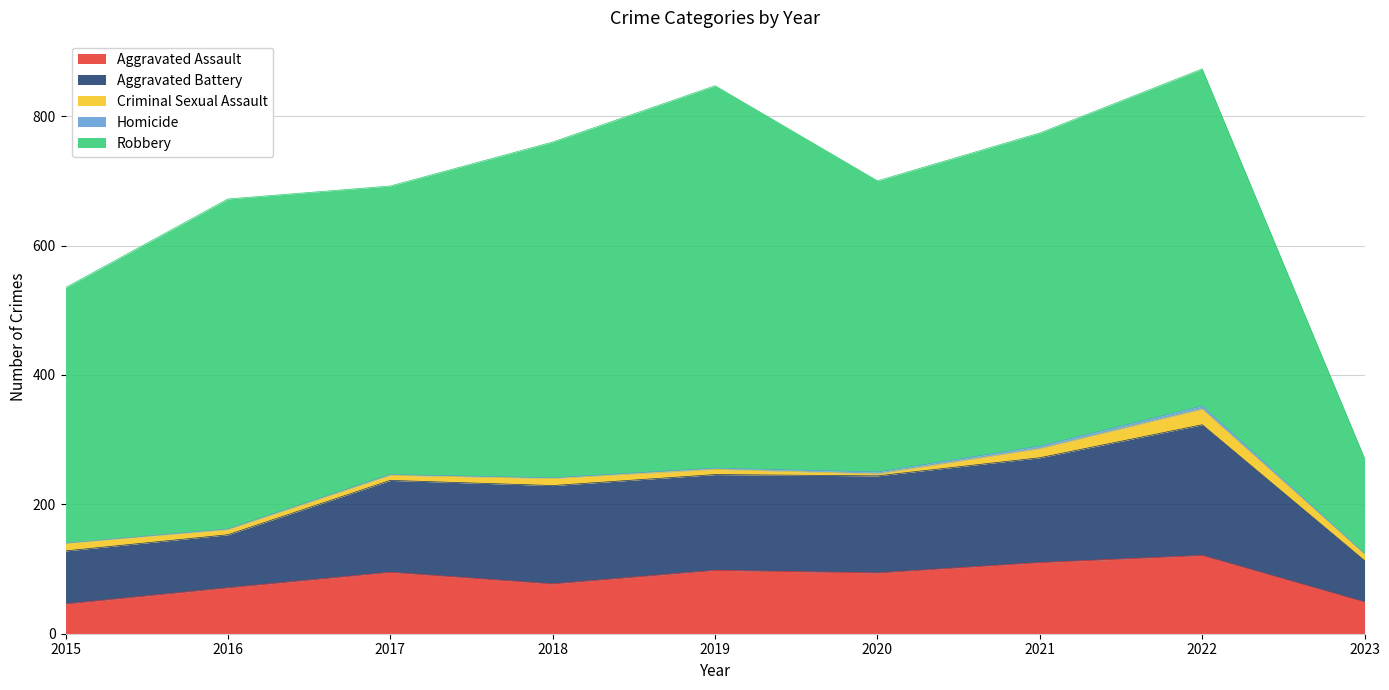

The Robbery series shows 450 at 2020. True or false?

True